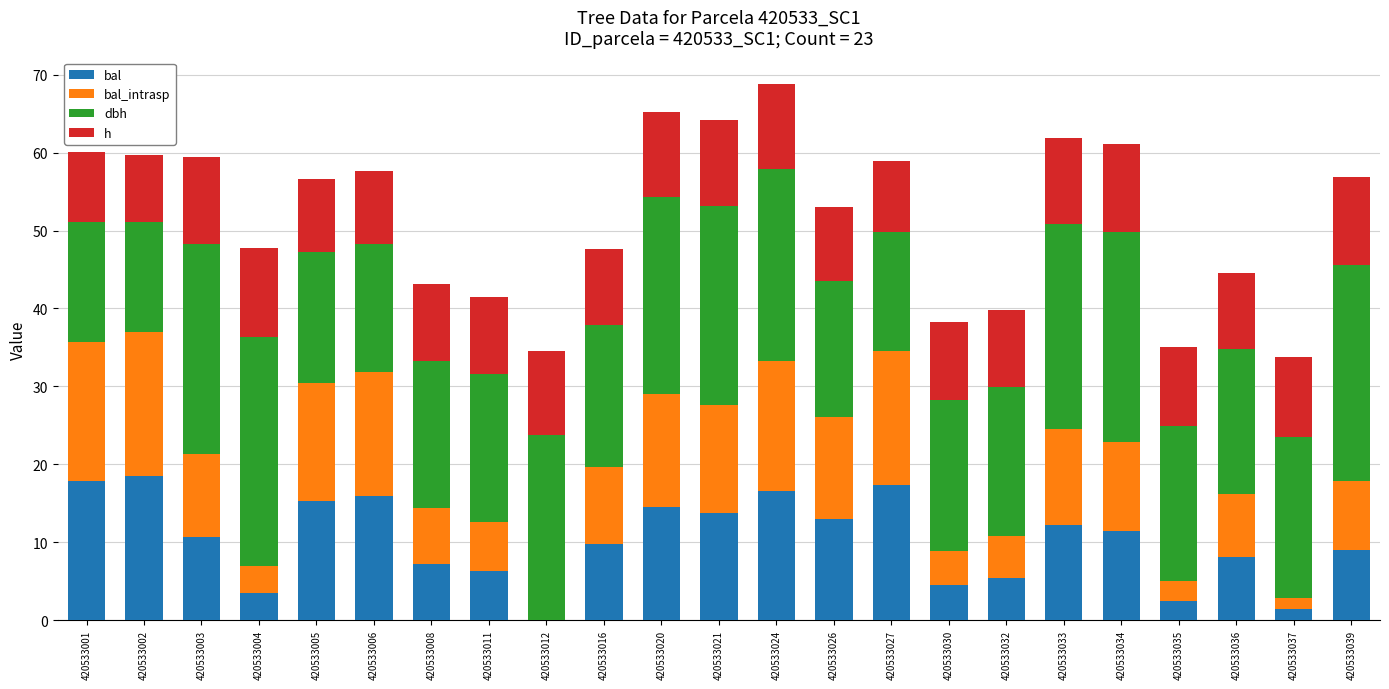

At which category is the sum across all series the highest?

420533024